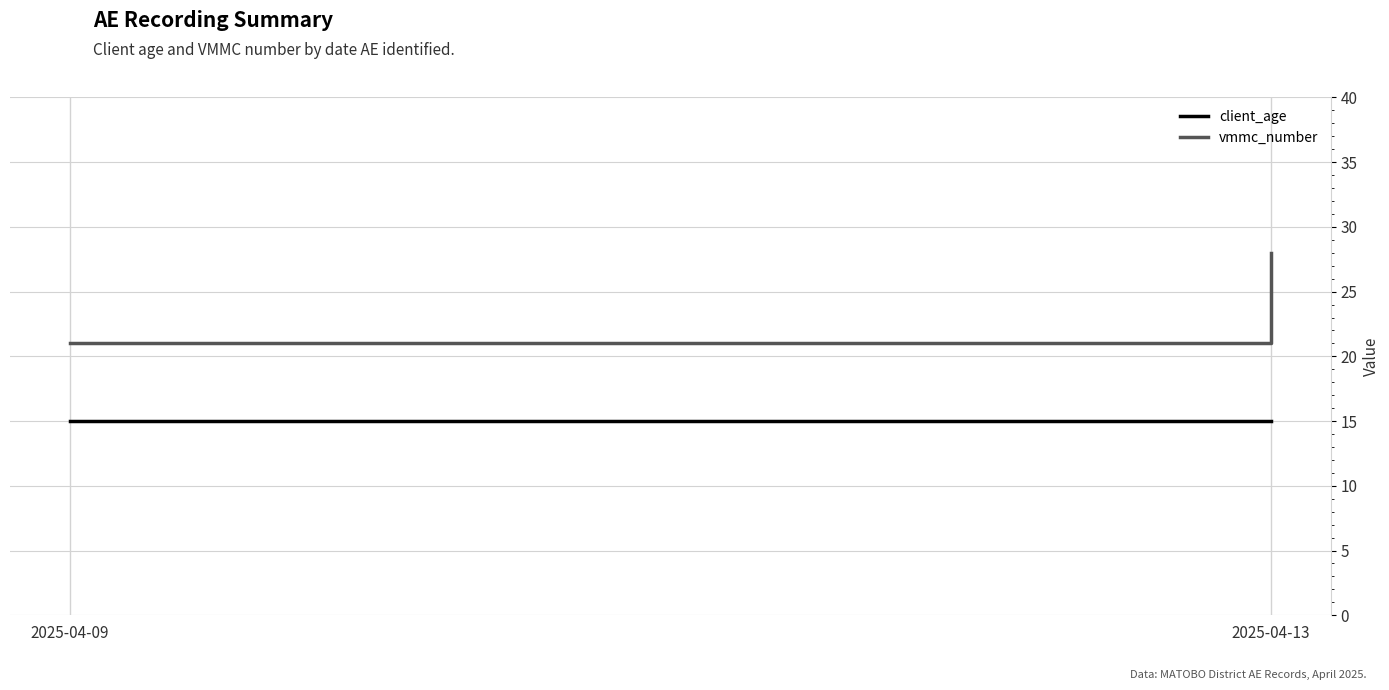

What is the average value of the vmmc_number series?

24